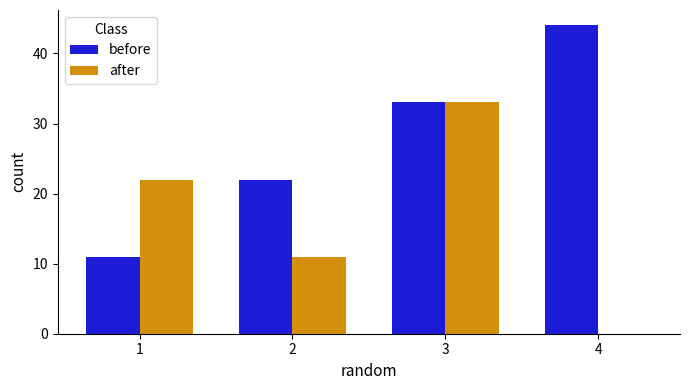

Reading left to right, list all the values displayed in this chart.

before: 1=11	2=22	3=33	4=44
after: 1=22	2=11	3=33	4=0